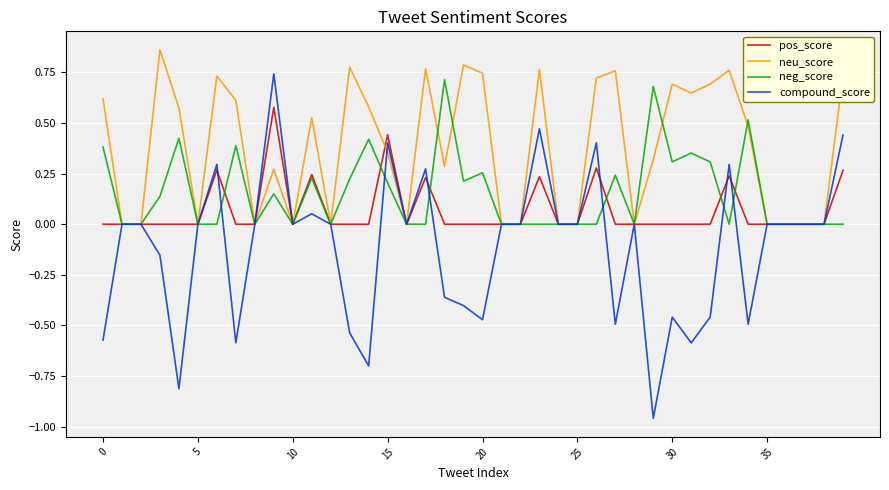

Which series has the widest spread of values?

compound_score